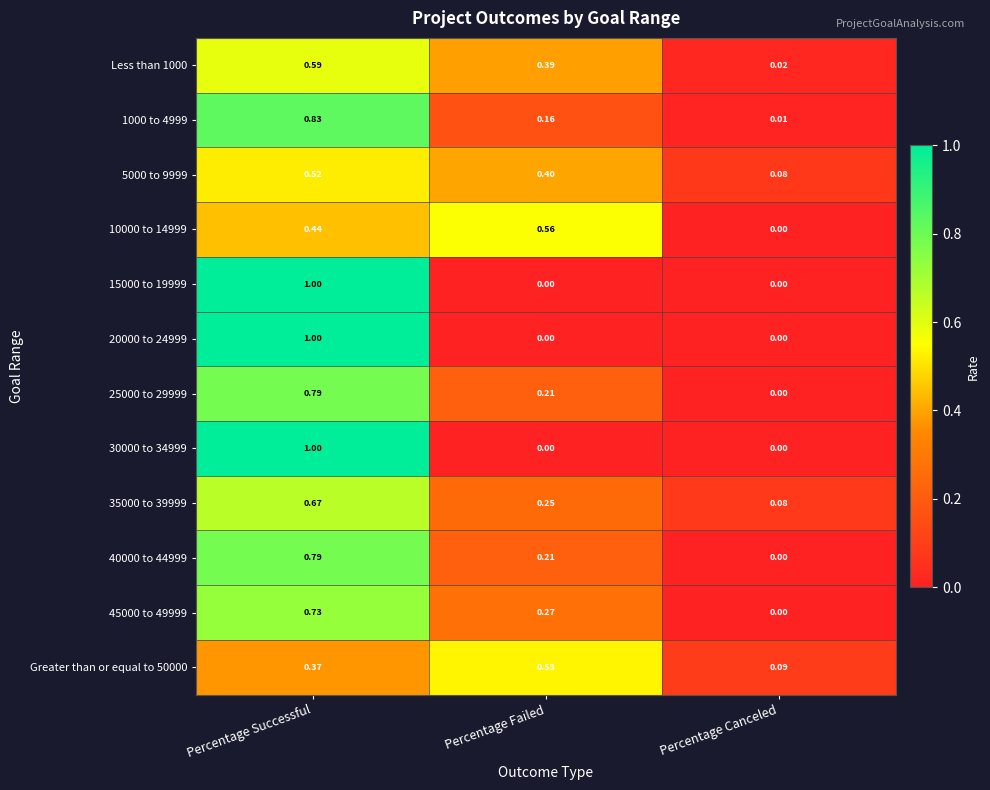

Where is Greater than or equal to 50000 nearest to the value 0?

Percentage Canceled